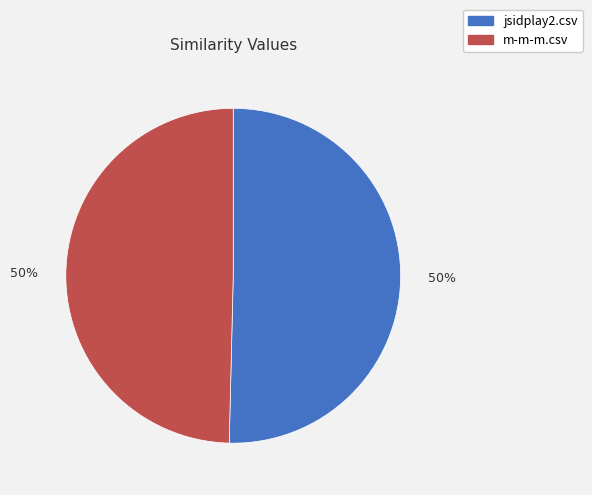

Count the number of slices in the pie.

2